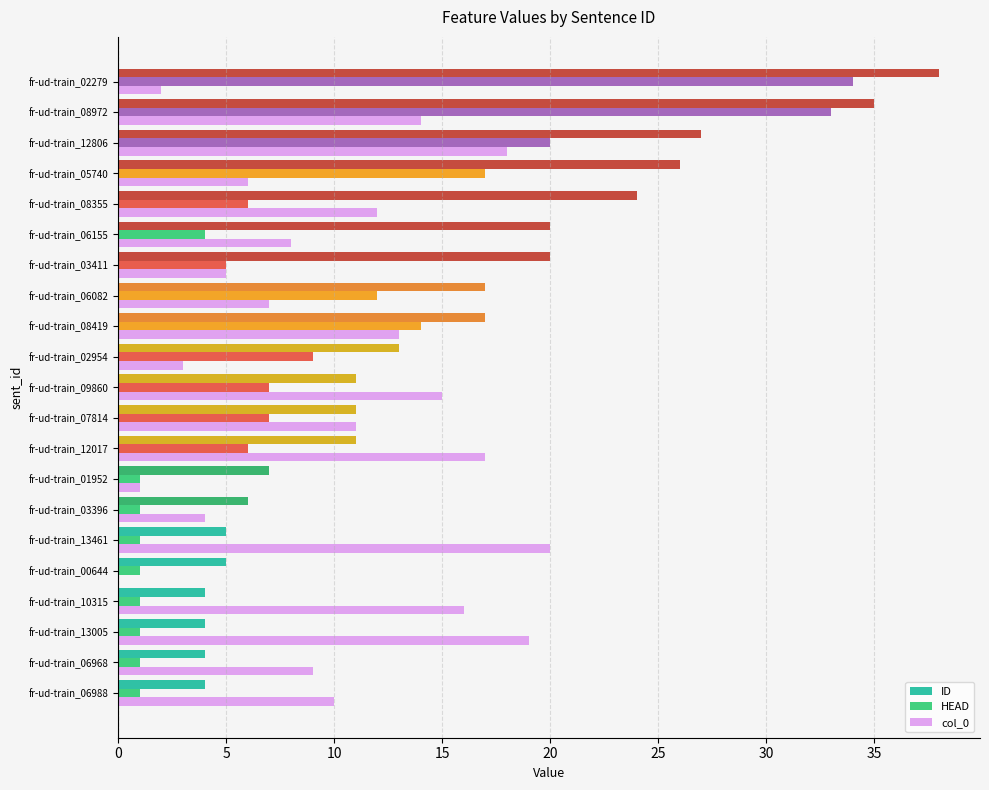

The ID series shows 11 at fr-ud-train_12017. True or false?

True